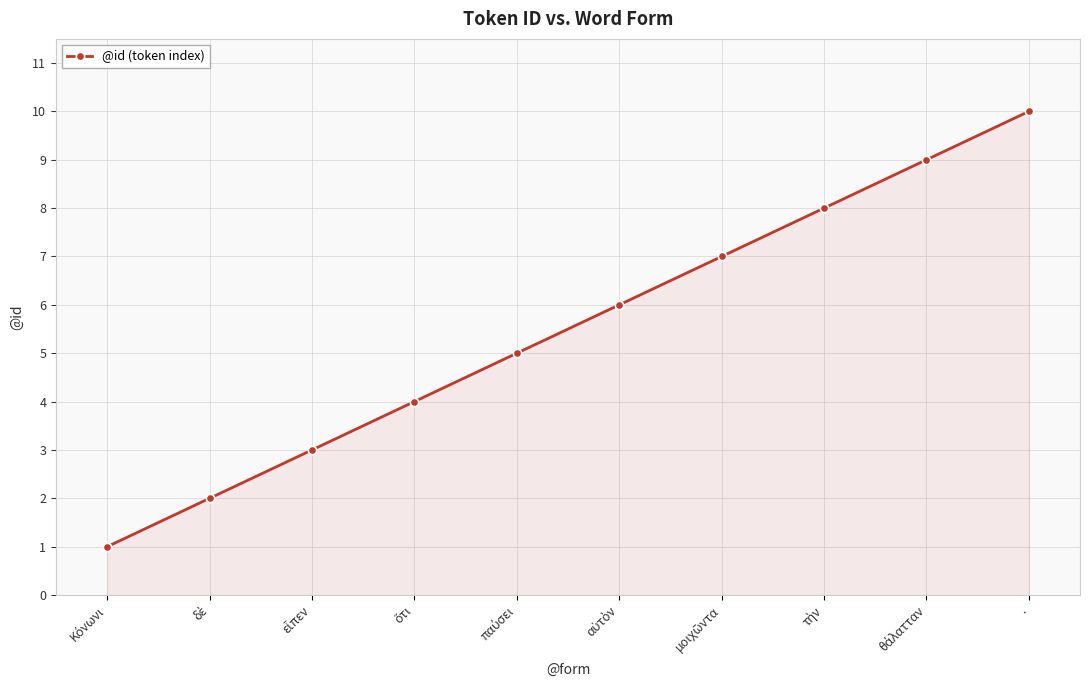

Read the value at ..

10